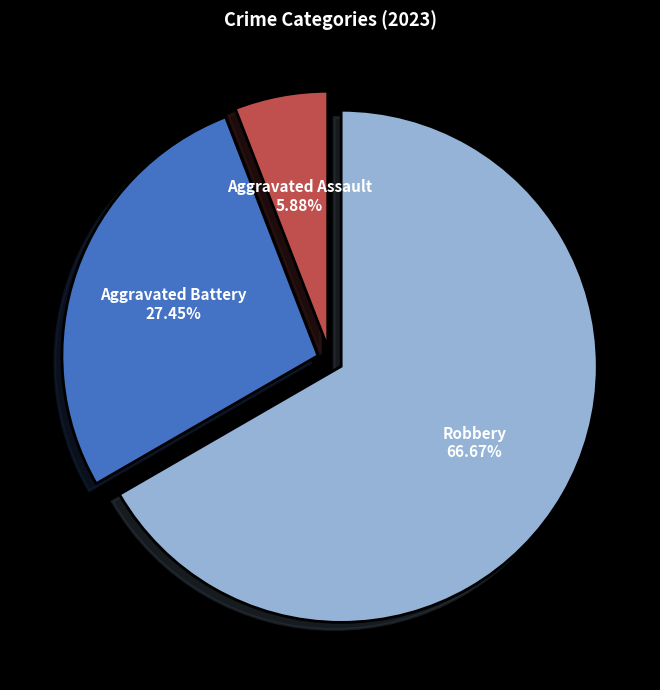

Does Robbery account for over 50% of the chart?

Yes